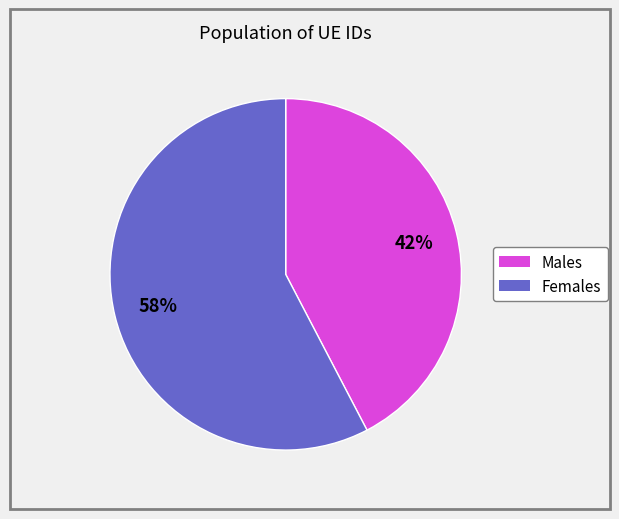

What is the largest slice in the pie chart?

Females